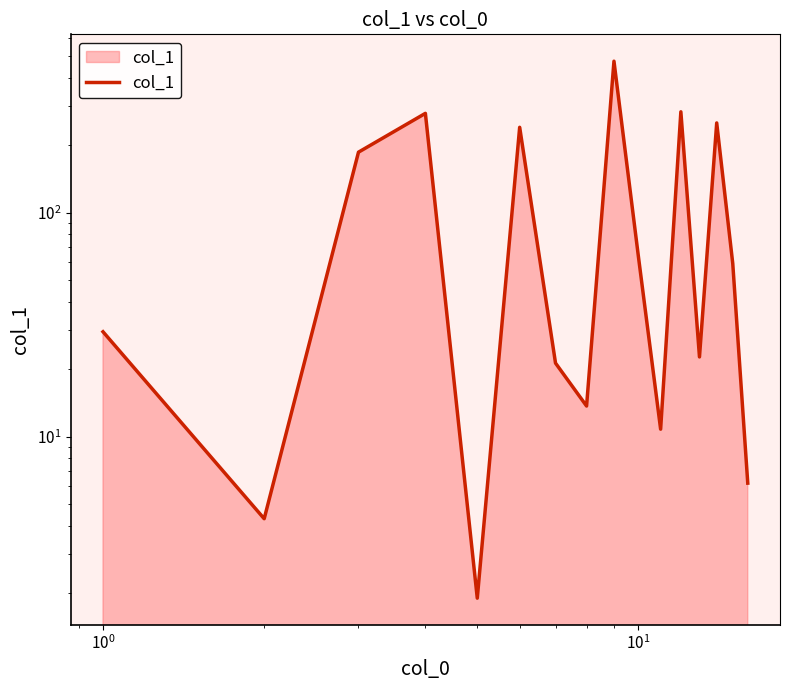

How many values are below 59?

8